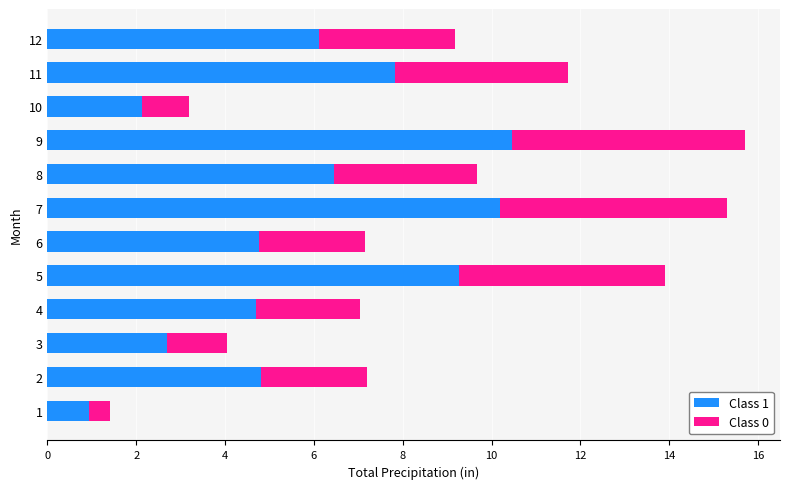

The value of Class 1 at 5 is 4.9. True or false?

False